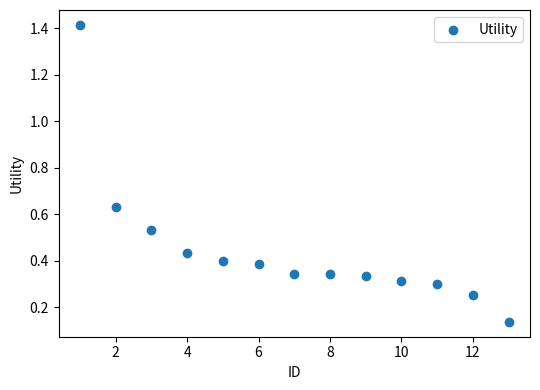

What is the range of Y values (max minus min)?

1.3